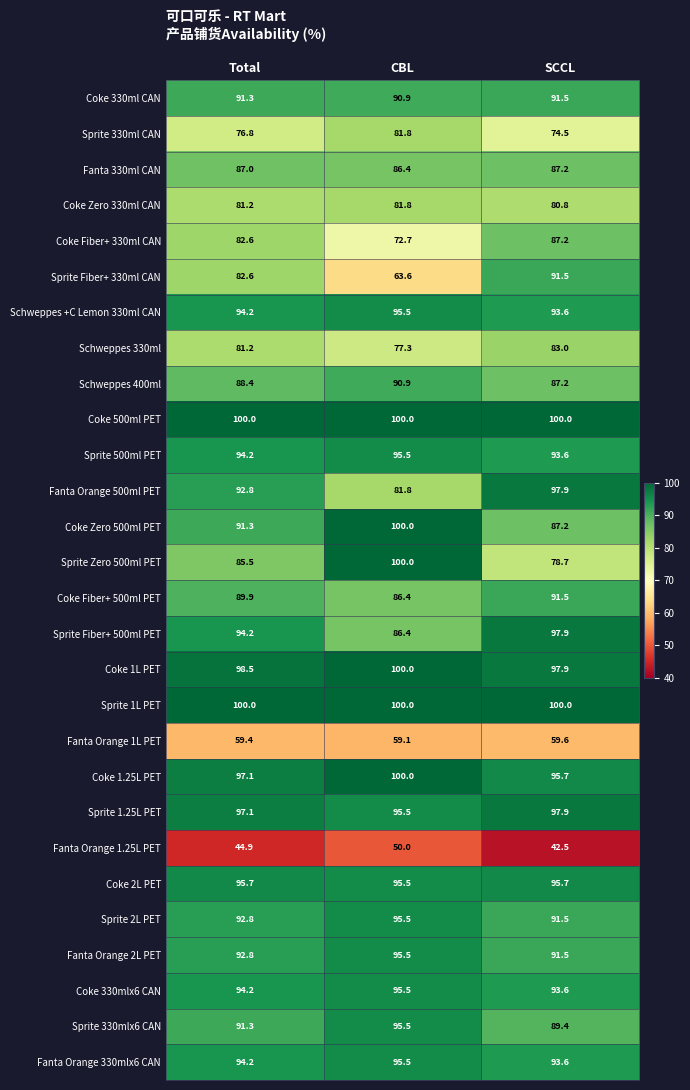

What is the spread (max minus min) of values at Total?

55.1